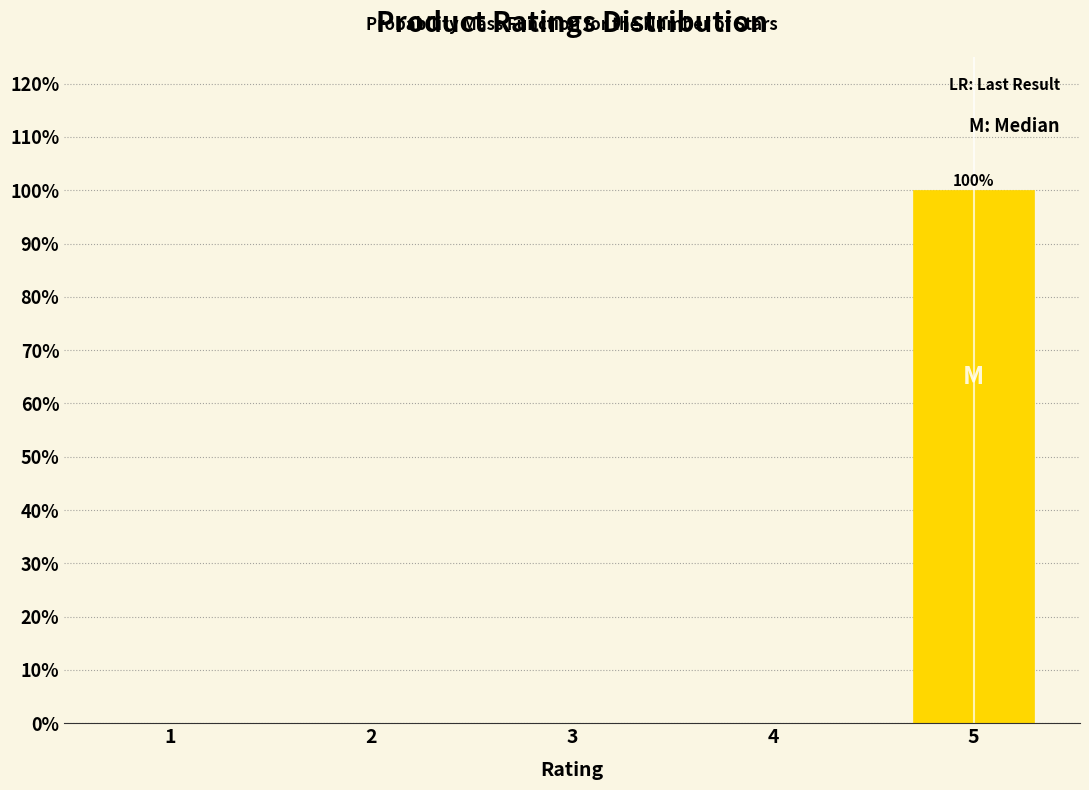

Reading left to right, extract all data points from this chart.

1=0	2=0	3=0	4=0	5=100